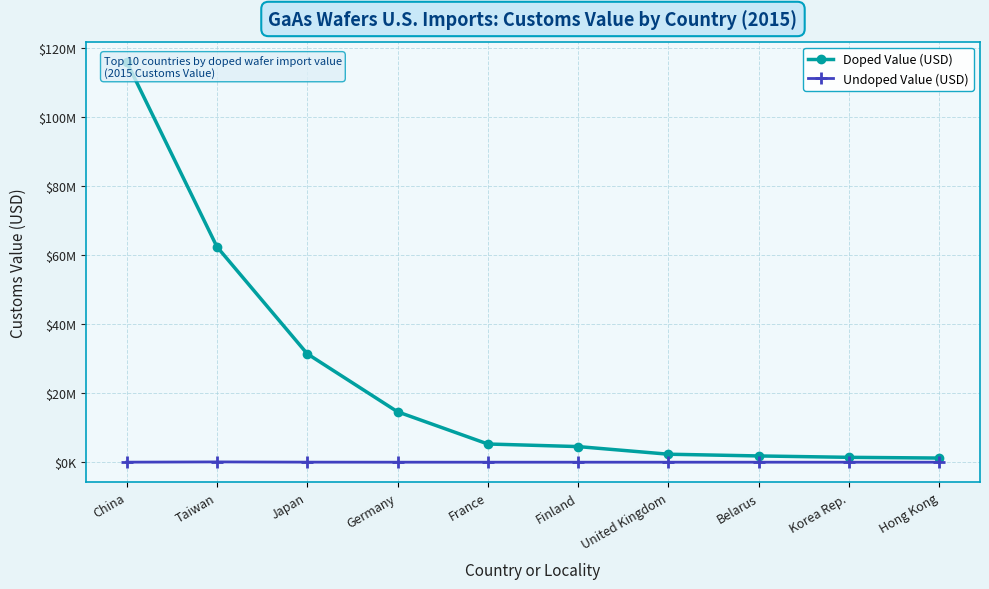

True or false: Doped Value (USD) and Undoped Value (USD) cross at least once.

False